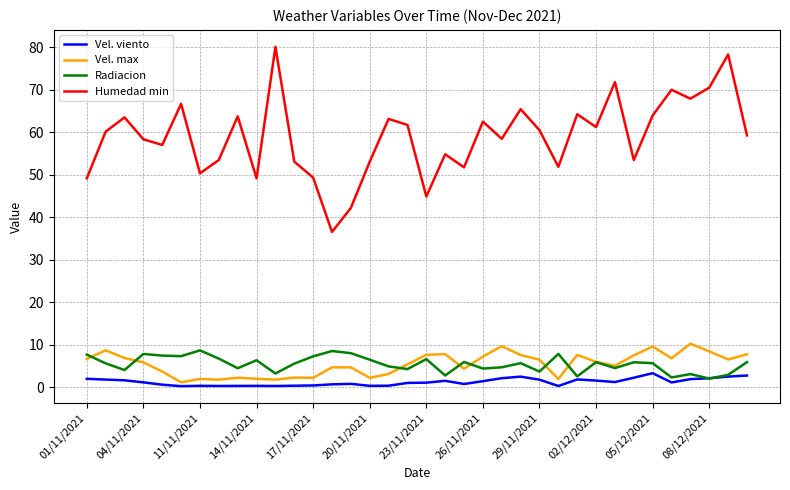

Which series has the widest spread of values?

Humedad min